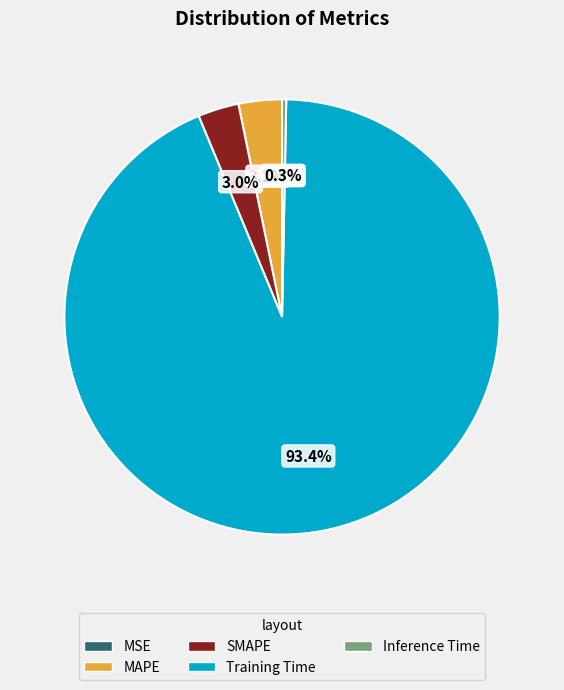

To the nearest percent, what portion does MAPE represent?

3%